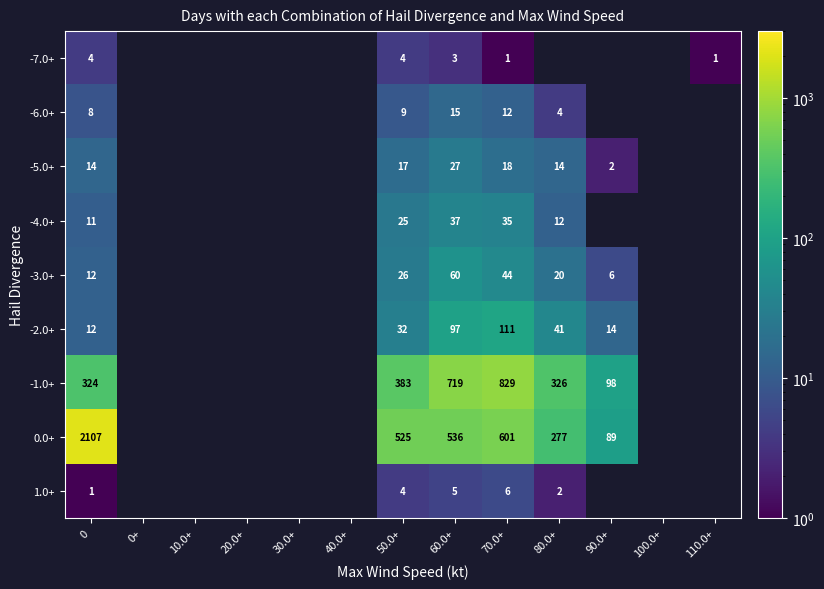

What is the total value across all series at 60.0+?

1499